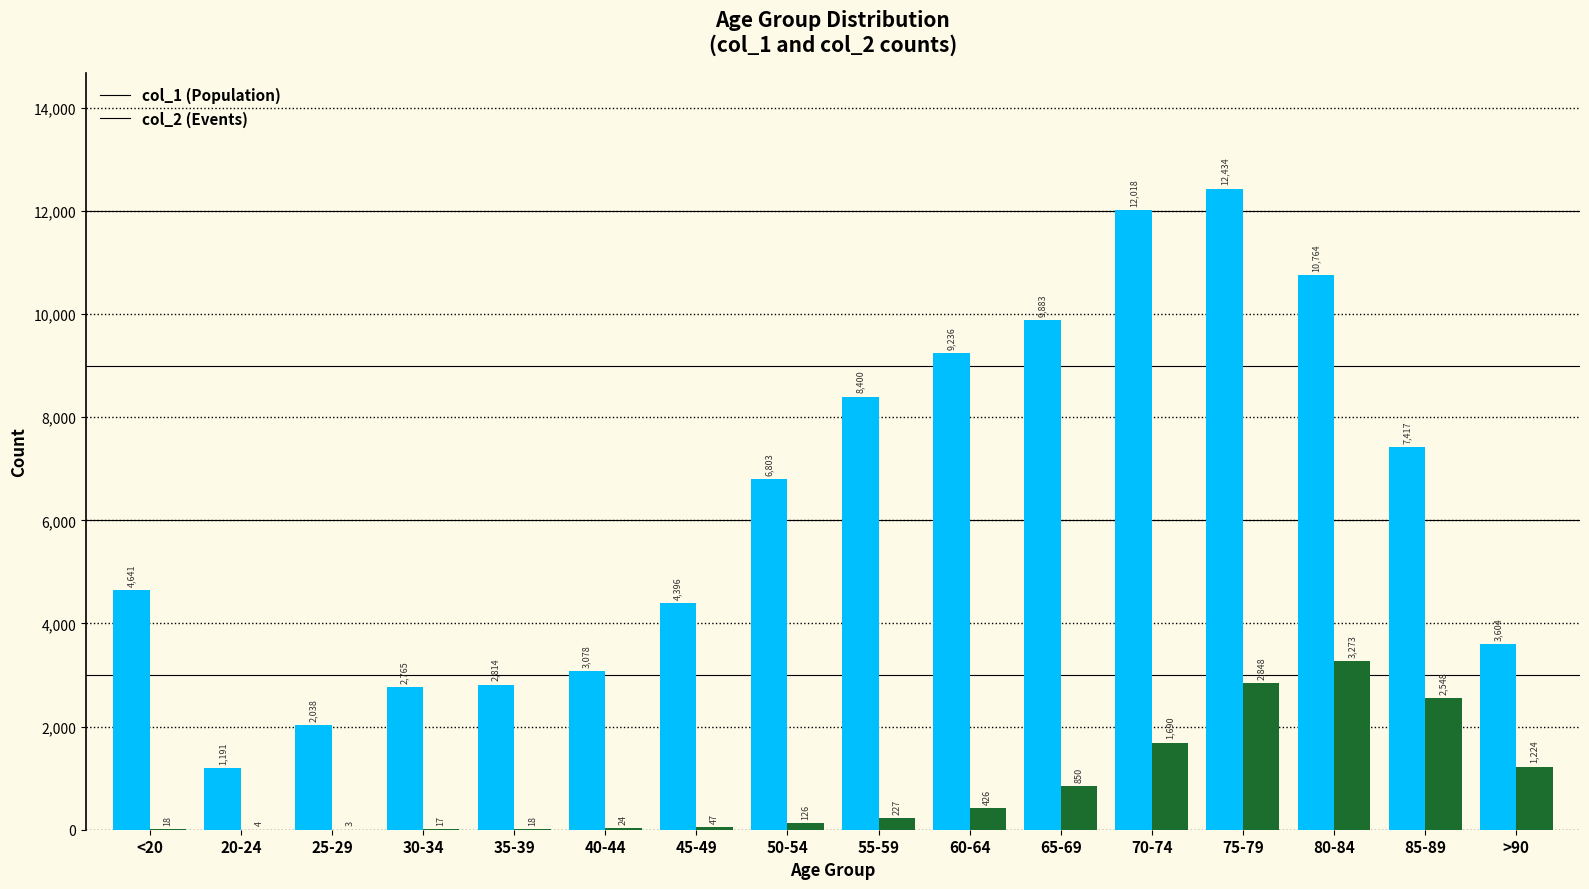

At which category is the sum across all series the highest?

75-79